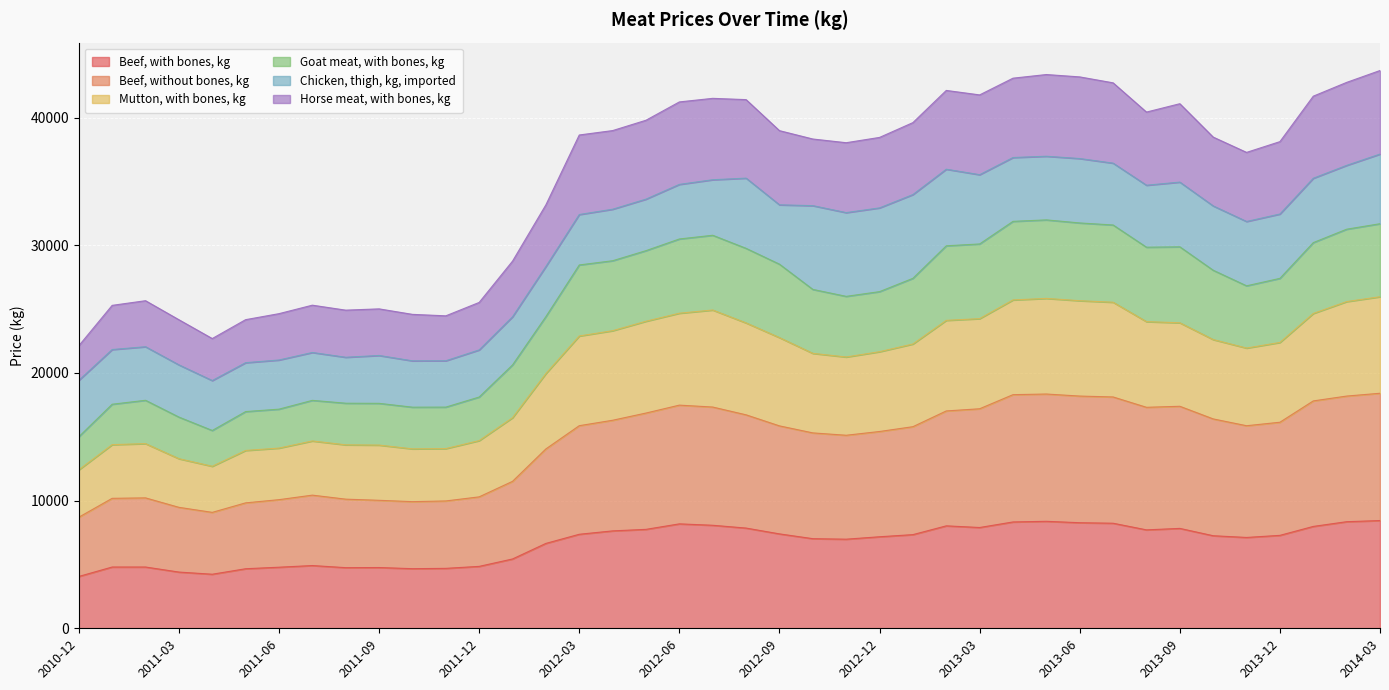

What is the difference between the highest and lowest values at 2012-01?

23330